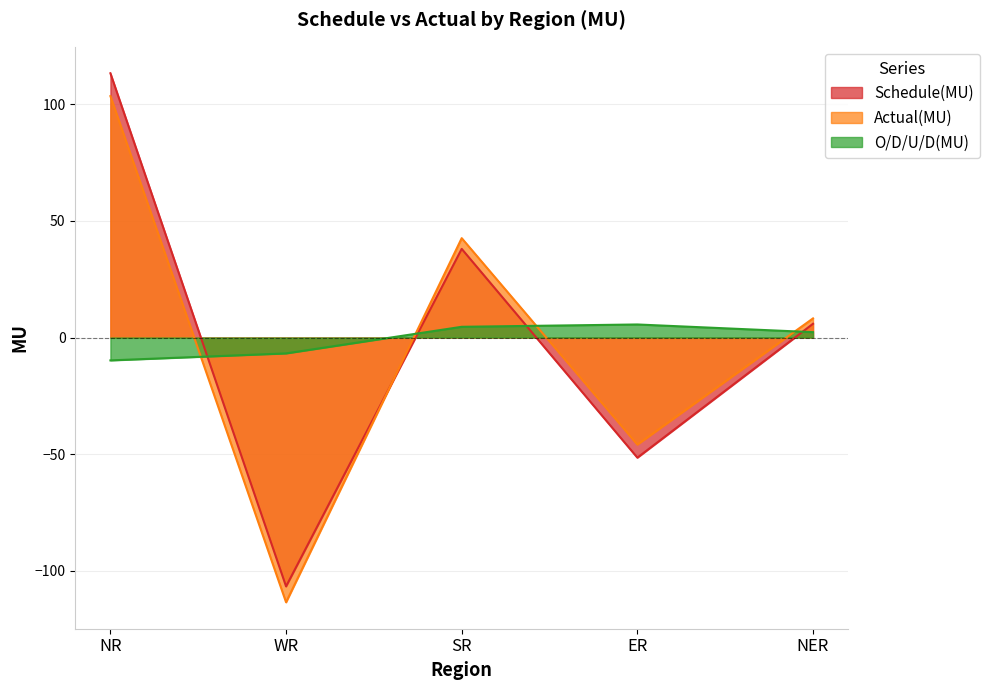

Where is the first local minimum for Actual(MU)?

WR